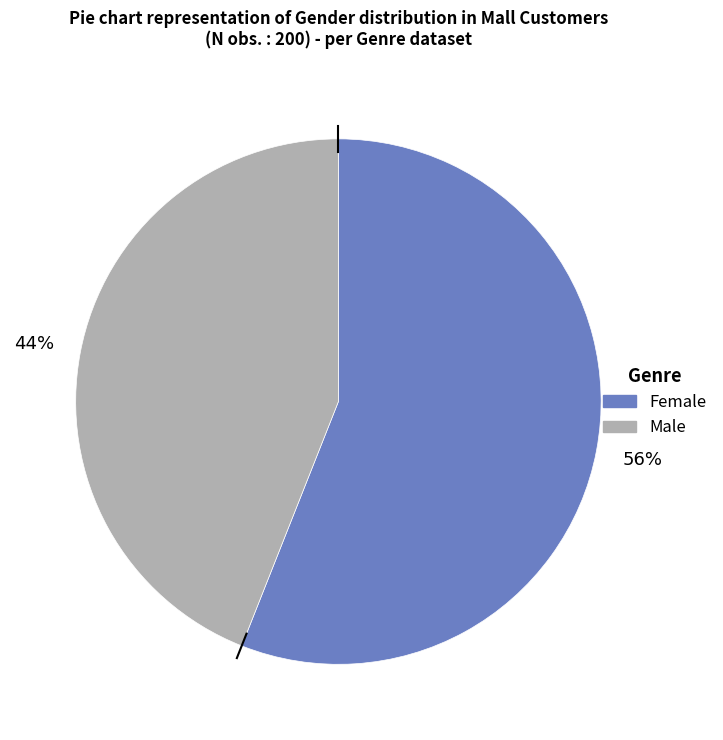

What is the majority slice?

Female